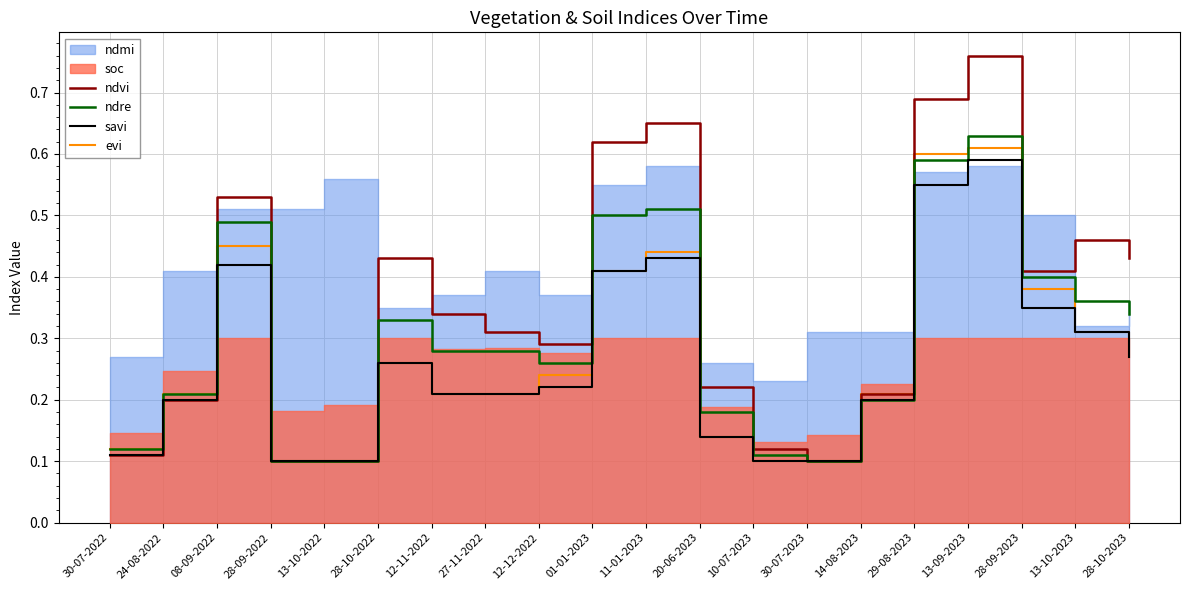

In evi, how many points are higher than both neighbors (excluding endpoints)?

4